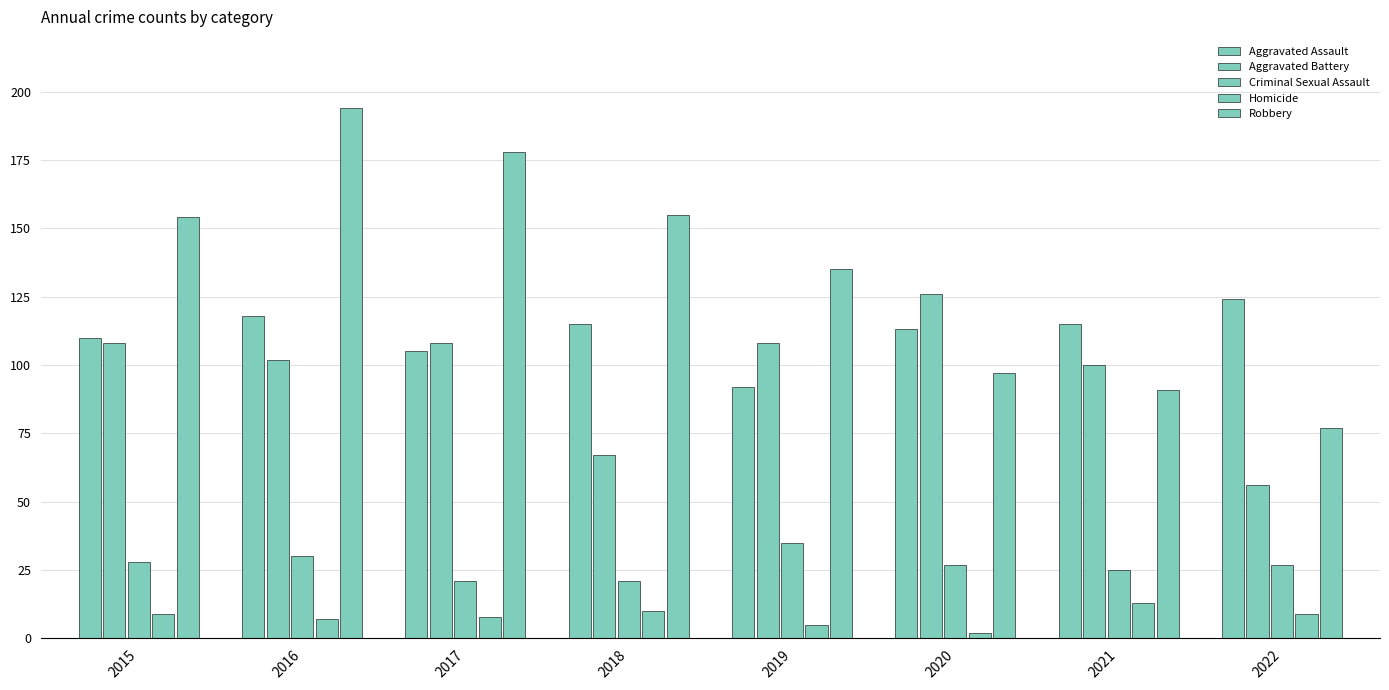

What is the value of the Aggravated Battery bar at the 7th from the left?

100